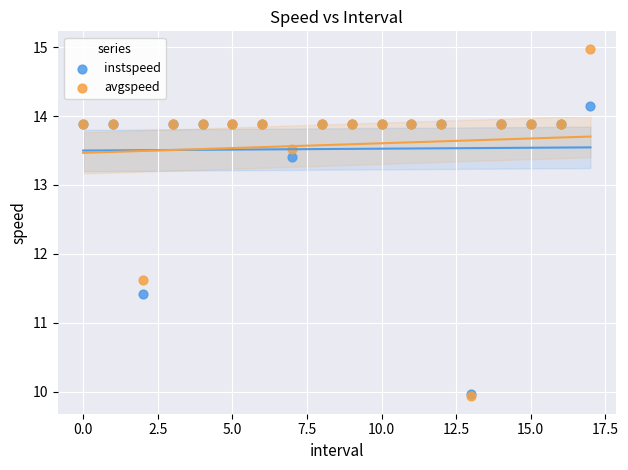

What are all the series names shown in the legend?

instspeed, avgspeed